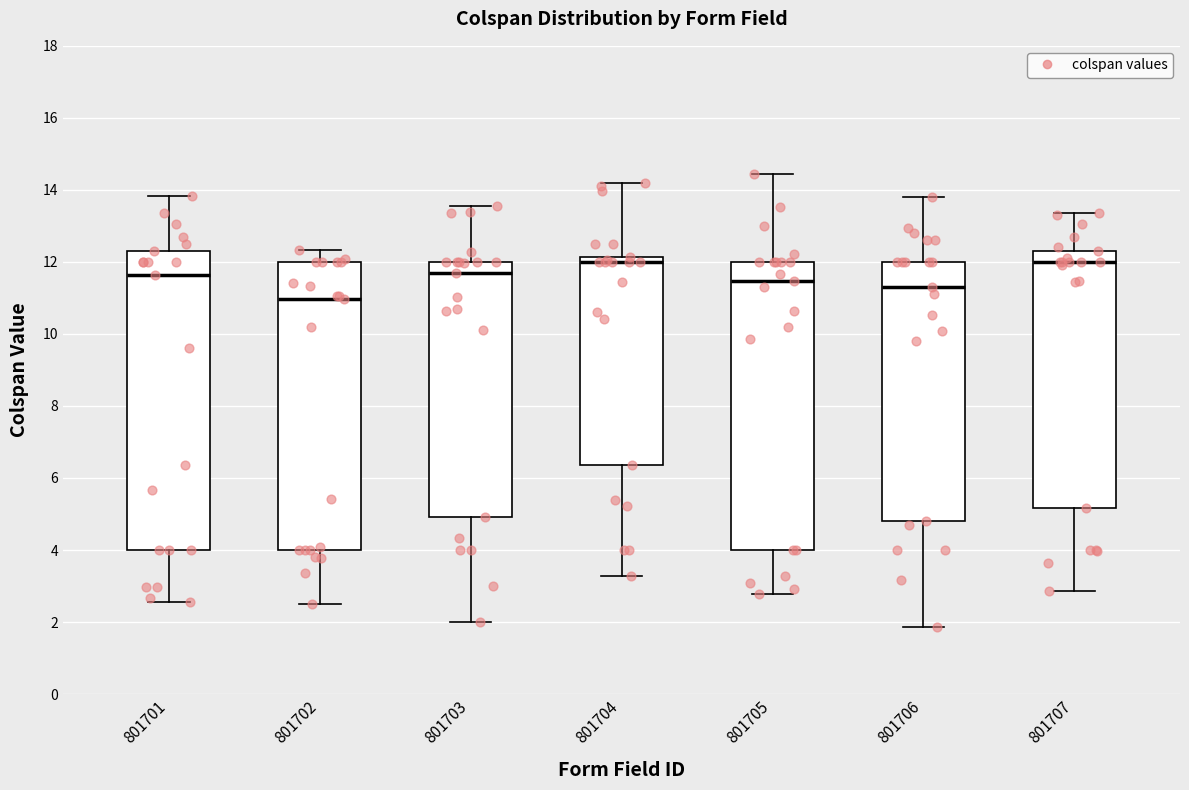

Which box's median line is the lowest?

801702